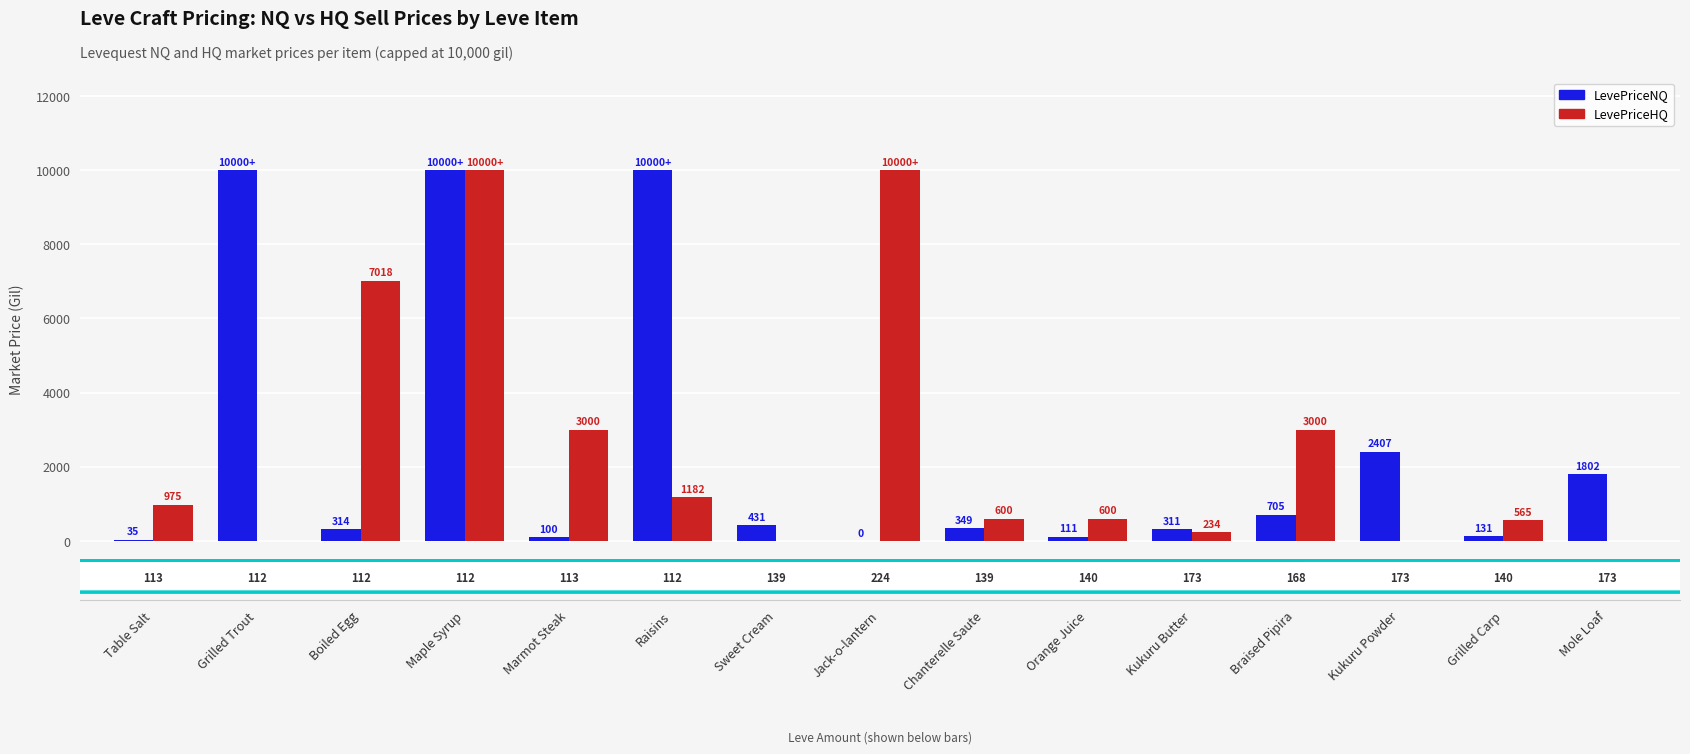

What are all the series names shown in the legend?

LevePriceNQ, LevePriceHQ